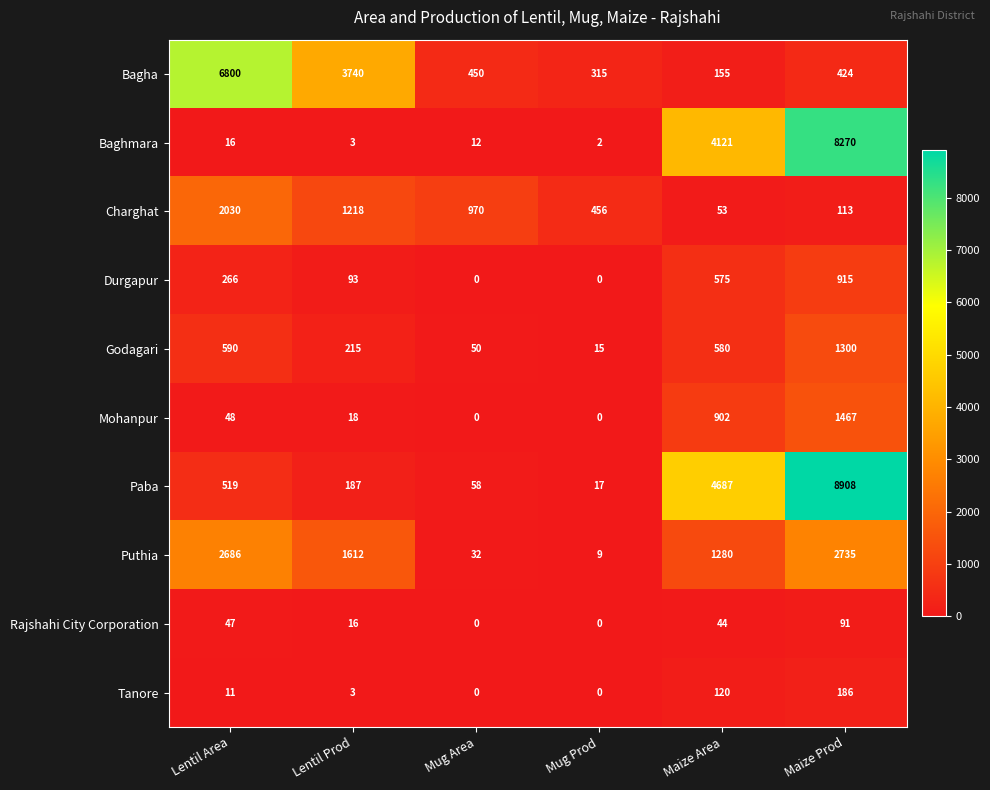

What is the sum of all Tanore values?

320